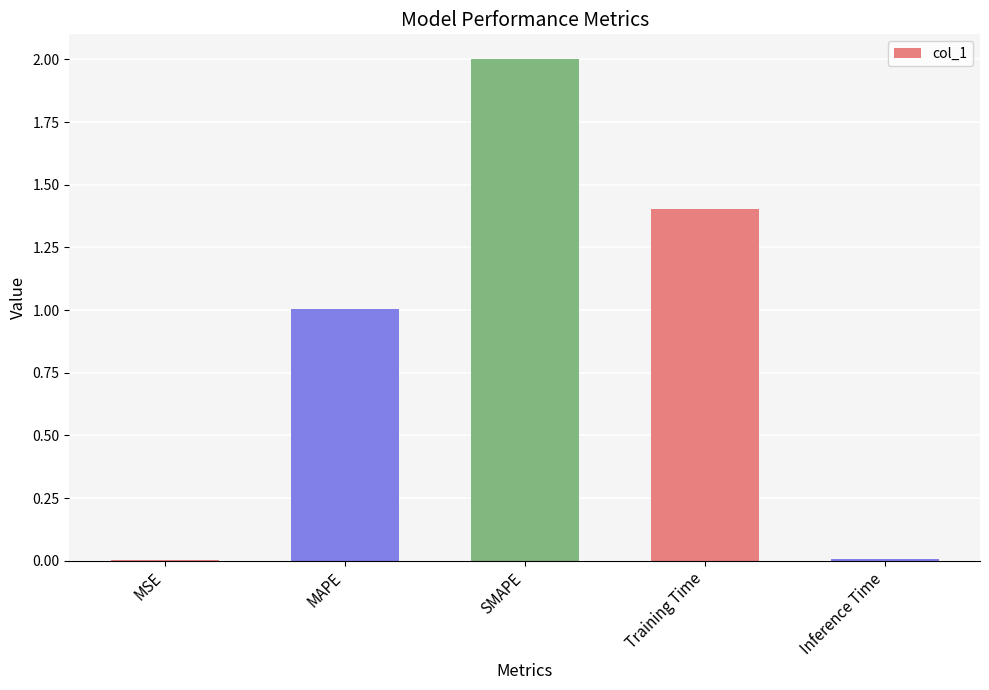

What is the change in value from MAPE to SMAPE?

+1.0